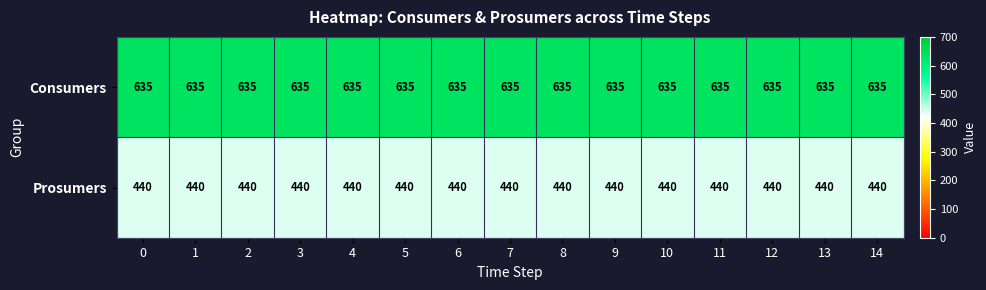

What is the difference between the highest and lowest values at 13?

195